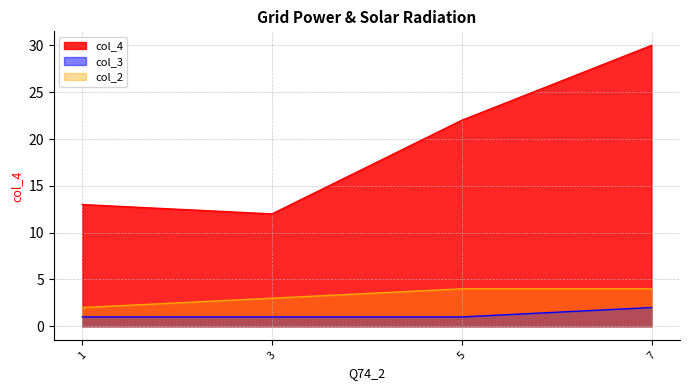

At which category is the sum across all series the highest?

7